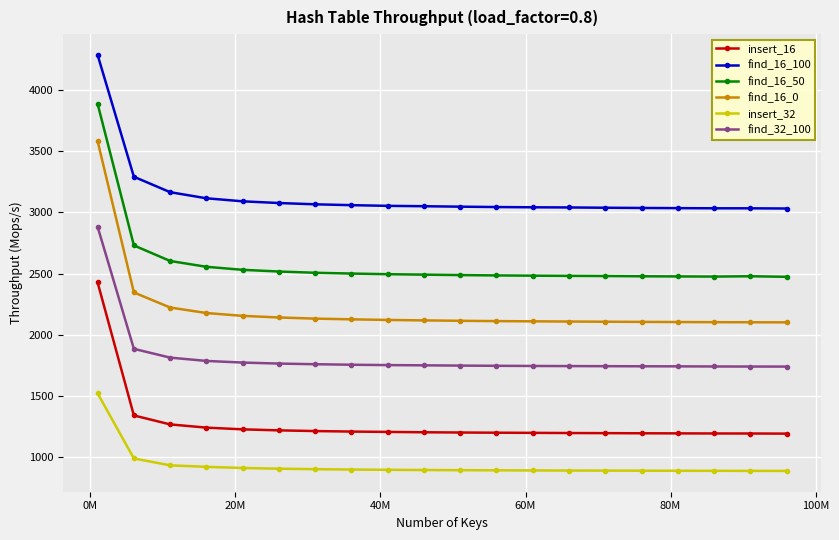

What is the maximum value shown in the chart?

4283.1